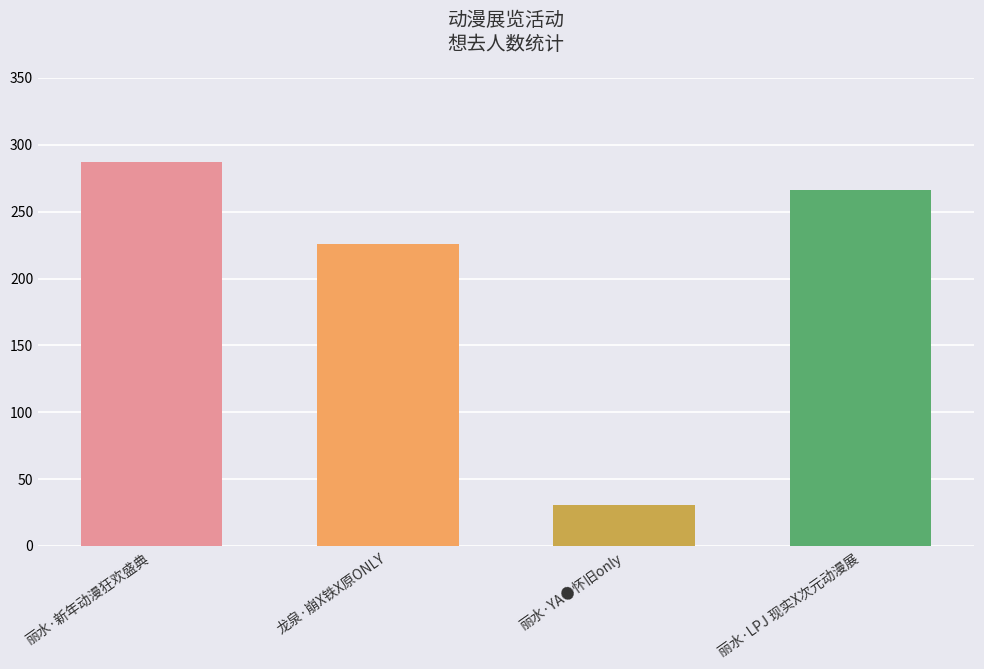

What is the difference between the values at 龙泉·崩X铁X原ONLY and 丽水·新年动漫狂欢盛典?

61